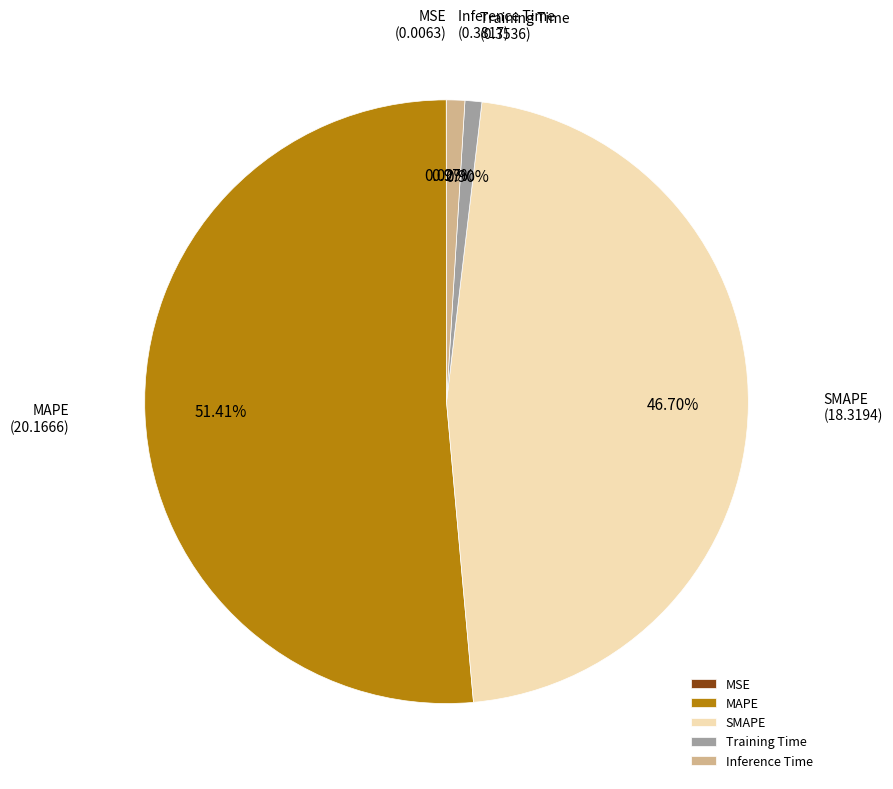

Do MAPE and Training Time together represent more than half of the pie?

Yes